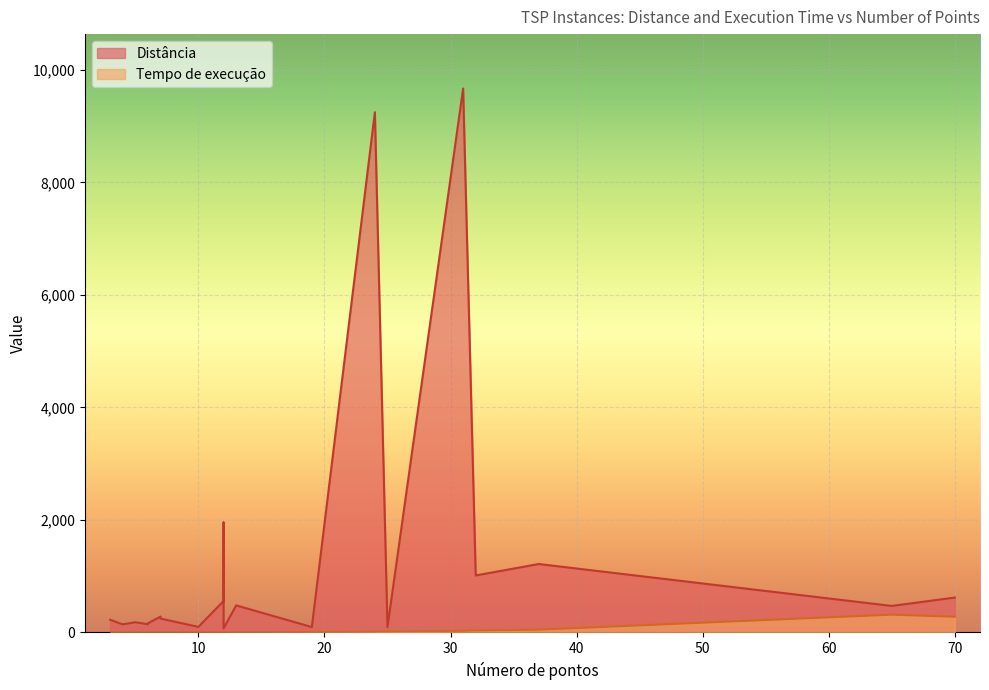

What is the average value of the Tempo de execução series?

37.3